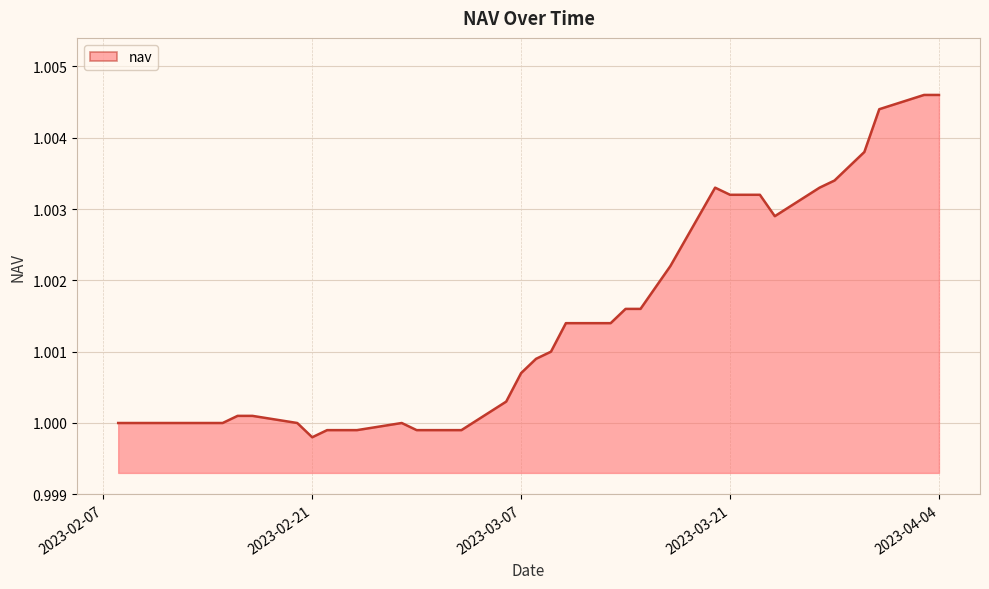

How many lines are shown in the chart?

1